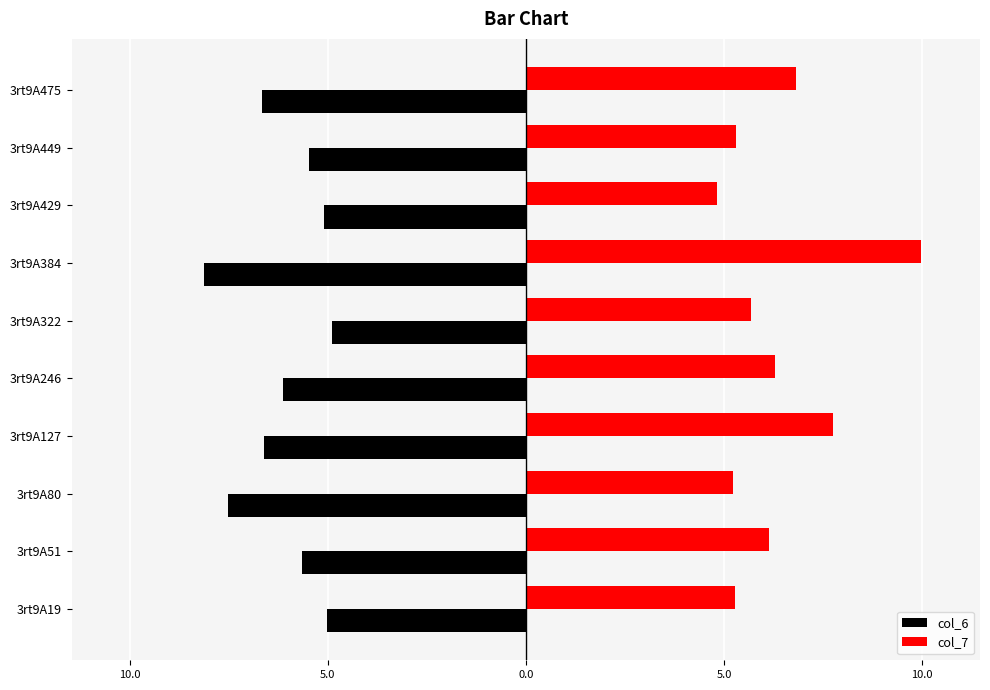

What are all the series names shown in the legend?

col_6, col_7